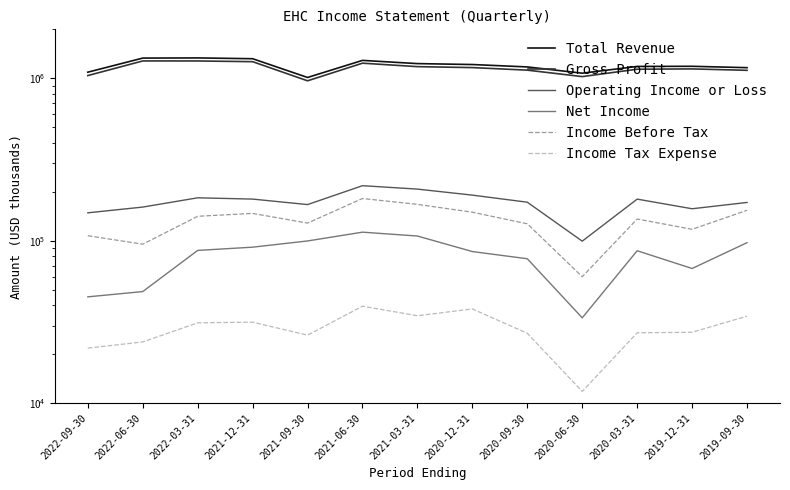

What is the average value of the Operating Income or Loss series?

172123